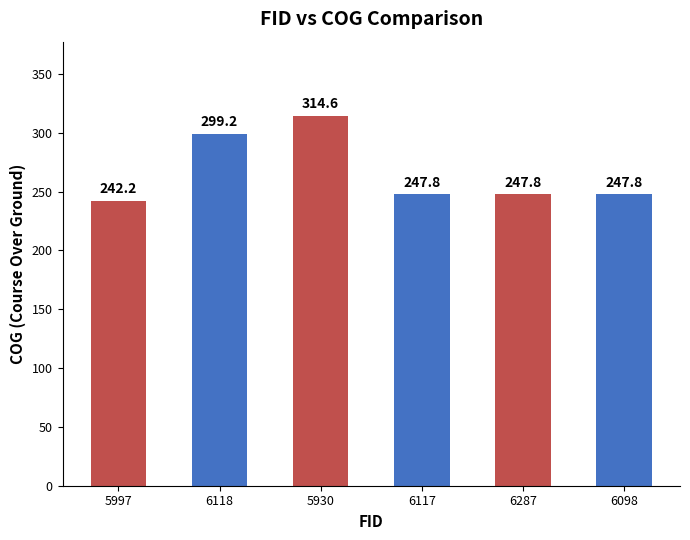

What is the sum of all values?

1599.4